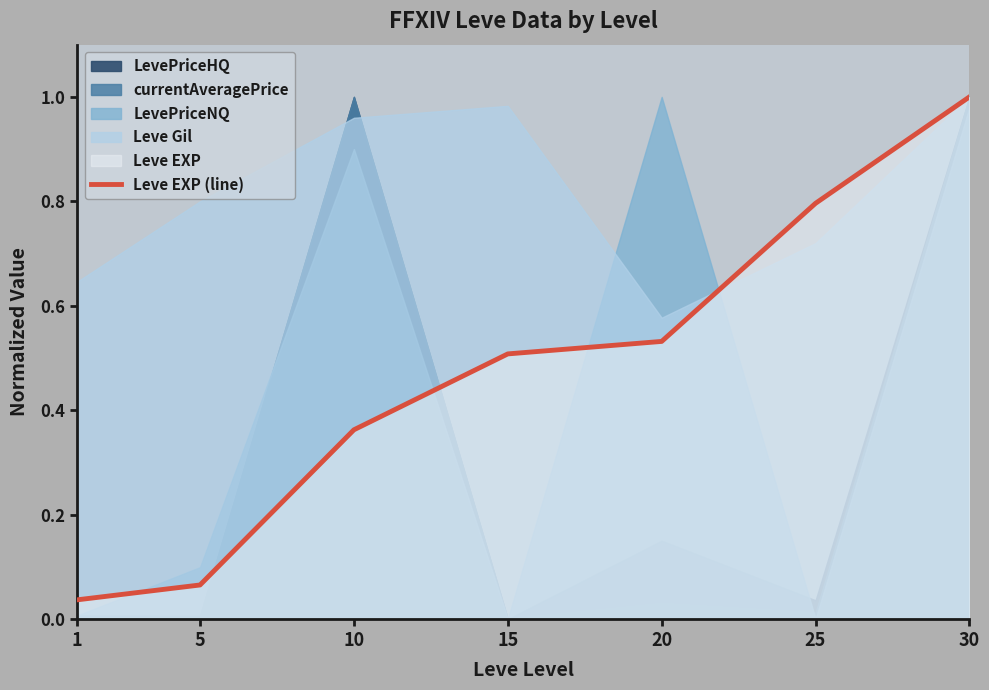

Does the chart display data point markers on the line(s)?

No